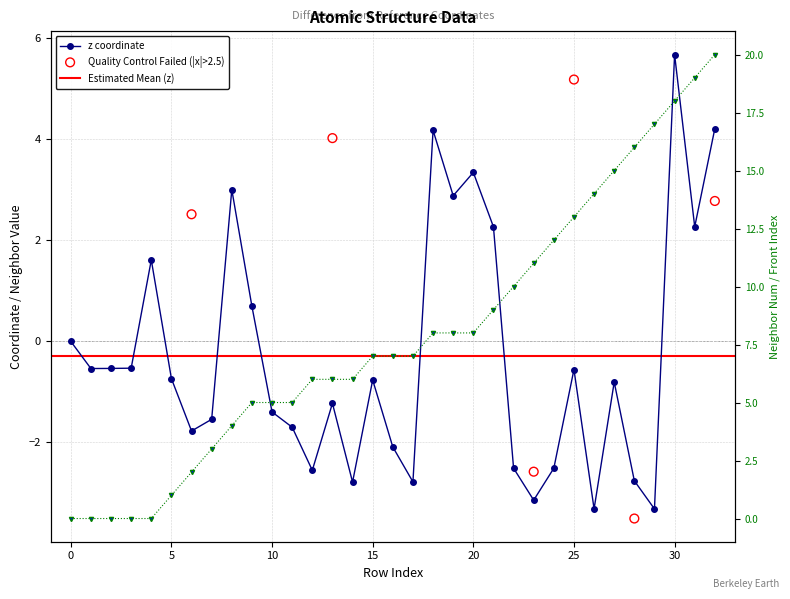

Which series has the largest total across all categories?

front_index